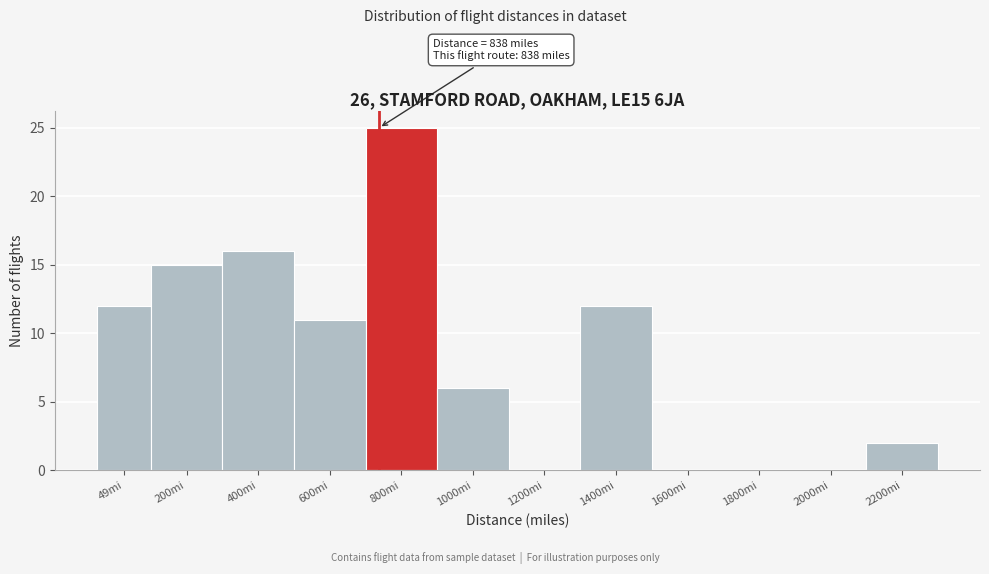

Reading right to left, list all the values displayed in this chart.

2200mi=2	2000mi=0	1800mi=0	1600mi=0	1400mi=12	1200mi=0	1000mi=6	800mi=25	600mi=11	400mi=16	200mi=15	49mi=12